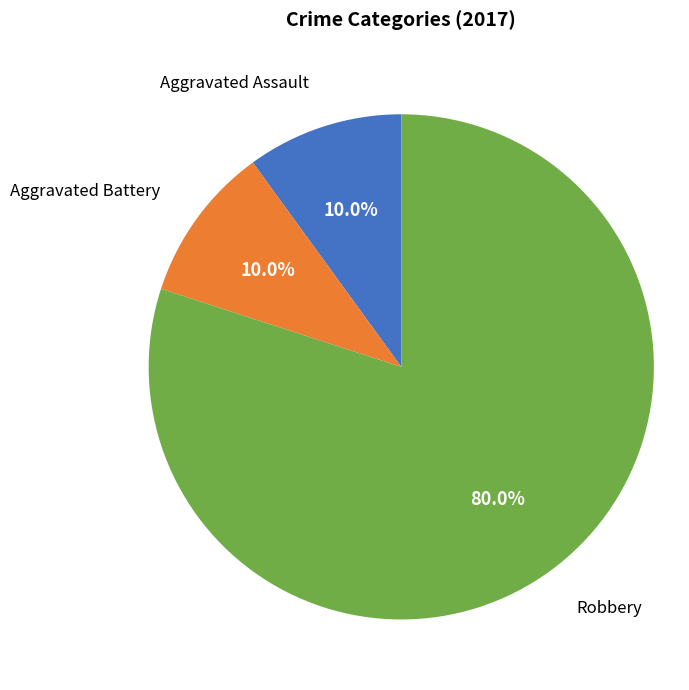

To the nearest percent, what is the difference between the largest and smallest slice percentages?

70%